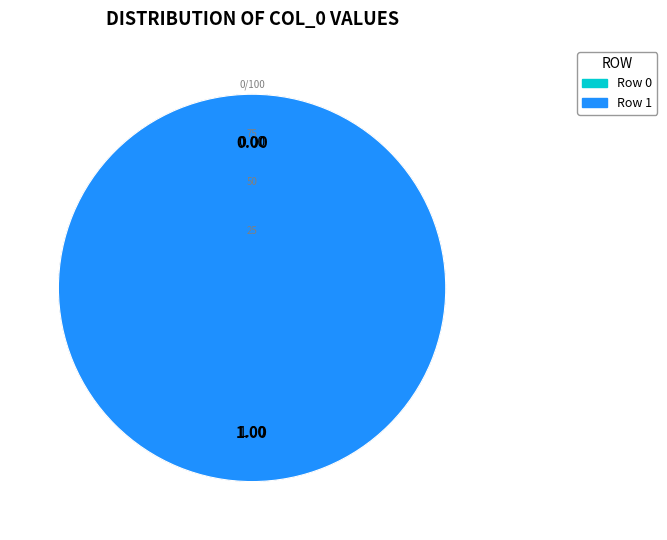

The Row 1 slice represents 100% of the pie. True or false?

True